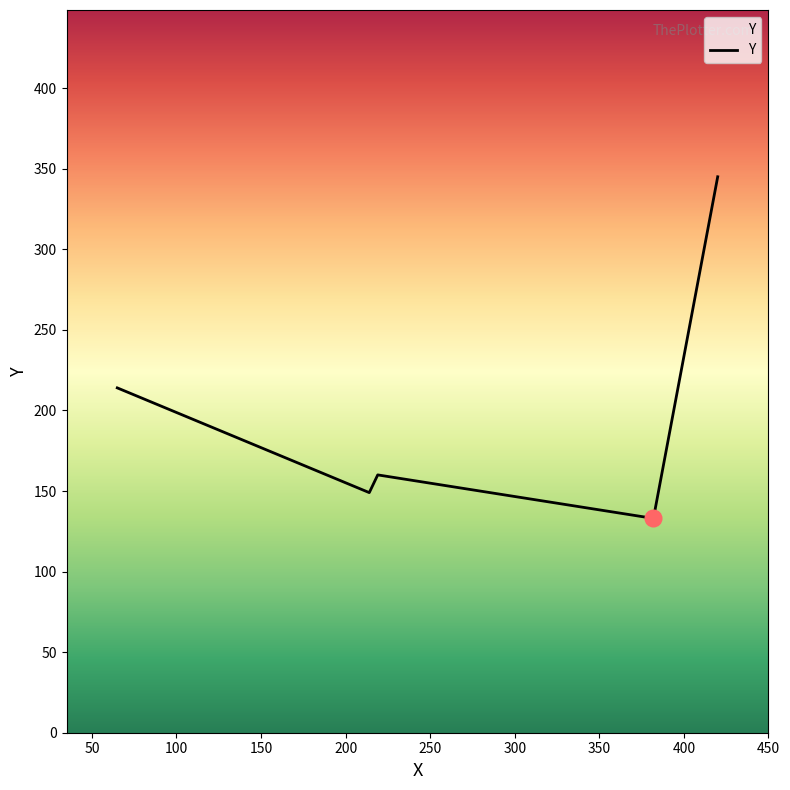

What is the difference between the maximum and second lowest values?

196